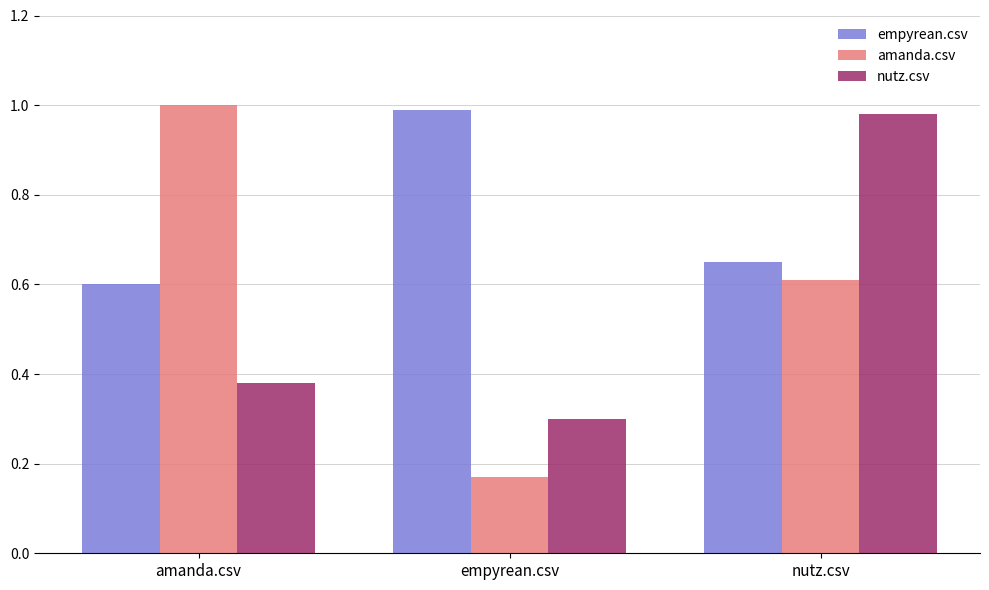

What is the total value across all series at nutz.csv?

2.2